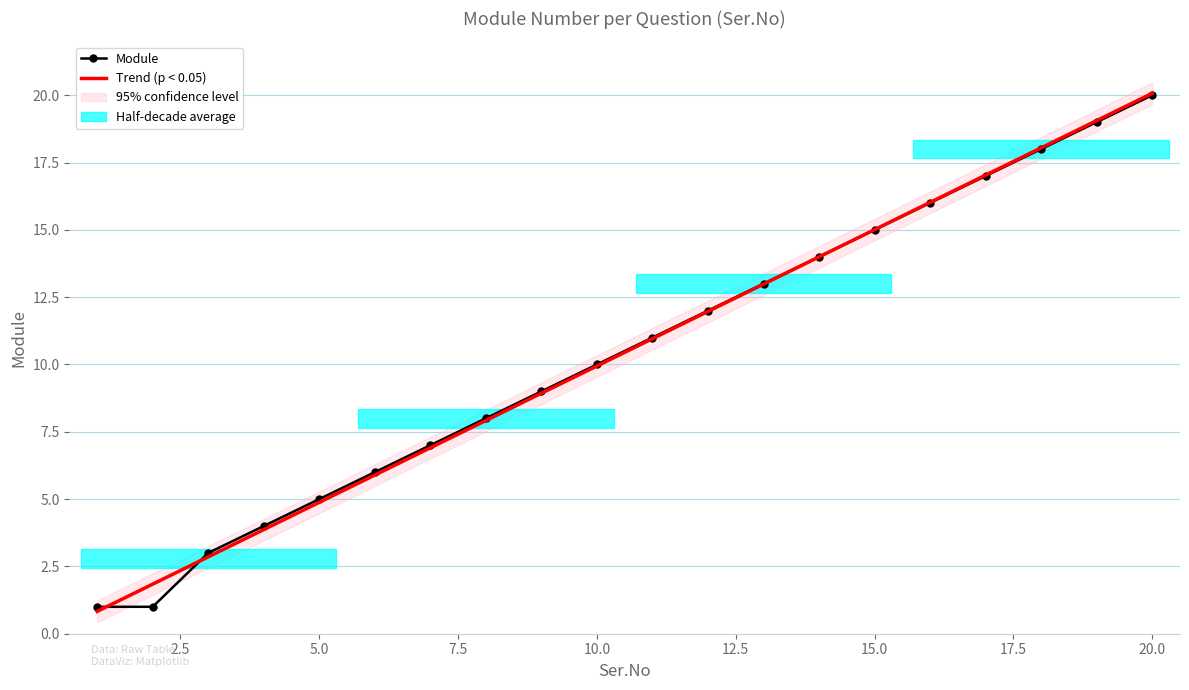

Which series has the widest spread of values?

Trend (p < 0.05)